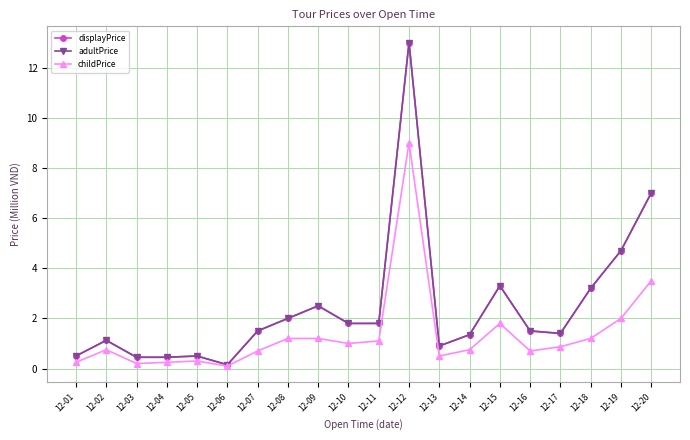

What is the difference between the adultPrice values at 12-14 and 12-01?

0.9